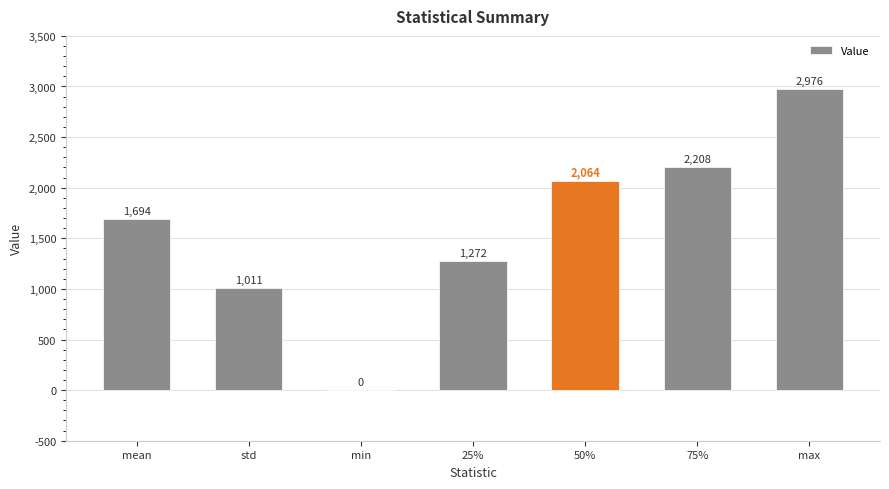

Does the chart contain stacked bars?

No